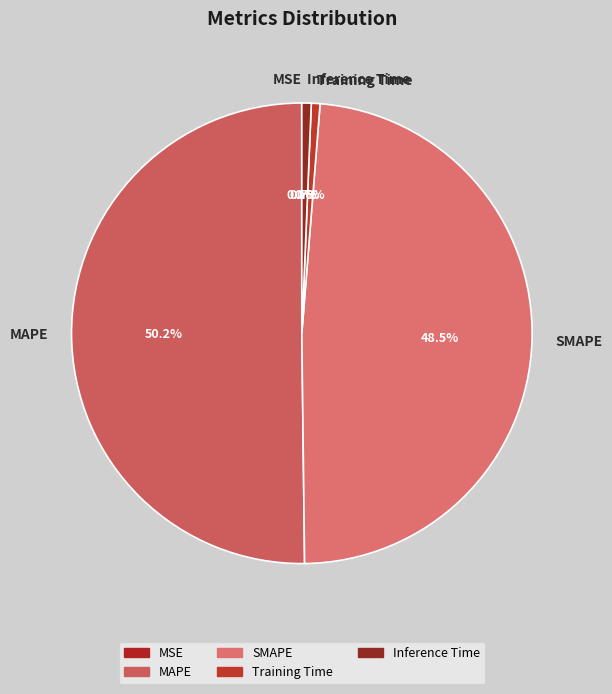

Combined, what portion of the pie is SMAPE and Inference Time?

49.2%